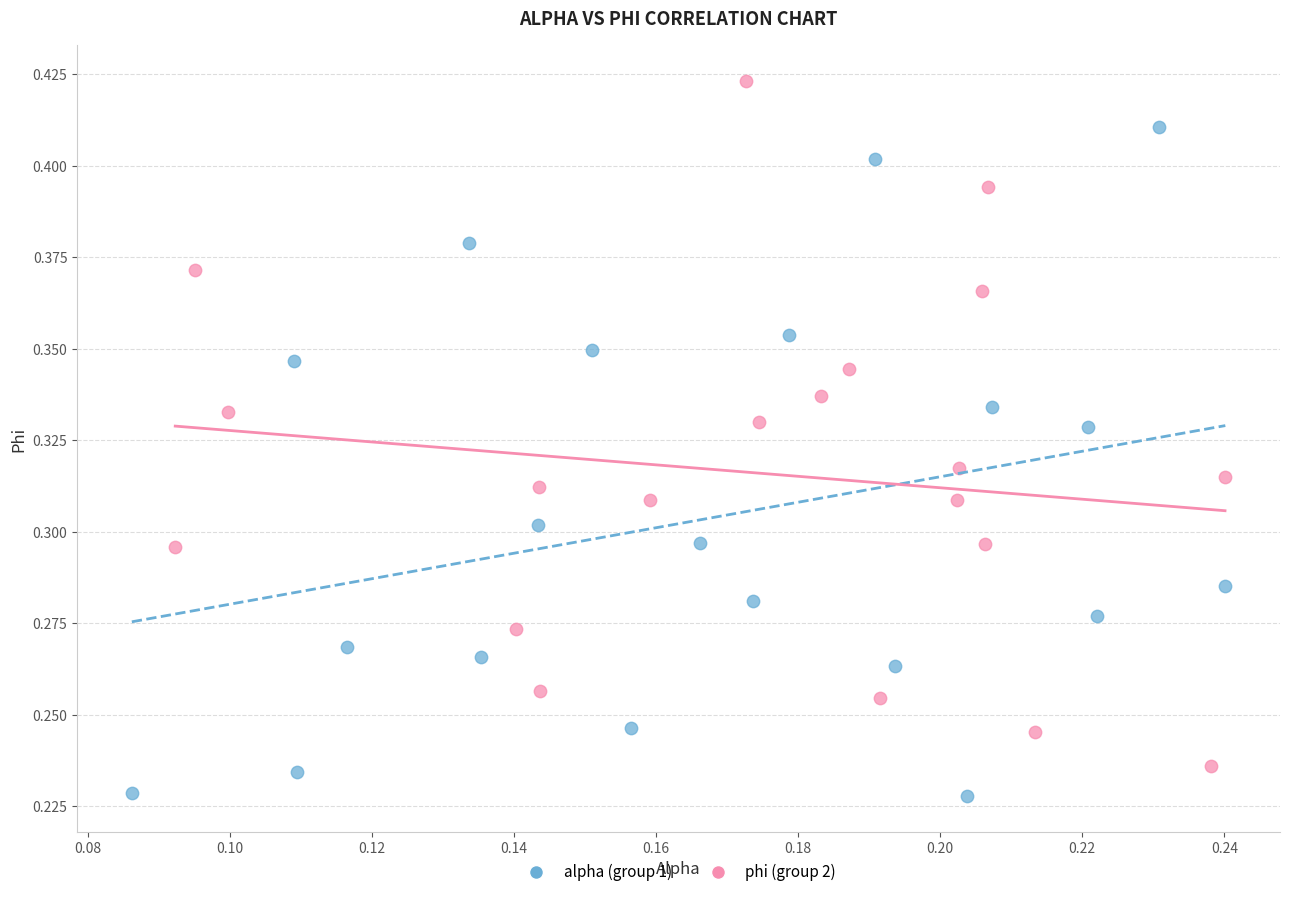

Which series has the largest Y range (max minus min)?

phi (group 2)